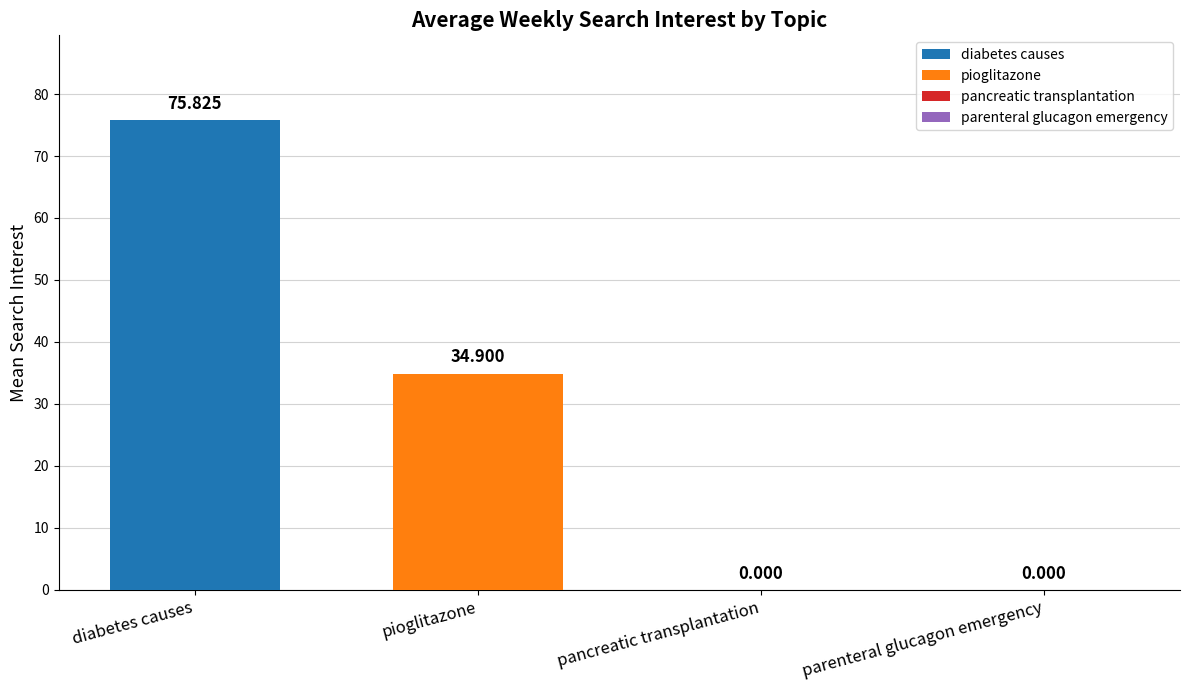

Which has a higher value, parenteral glucagon emergency or pioglitazone?

pioglitazone